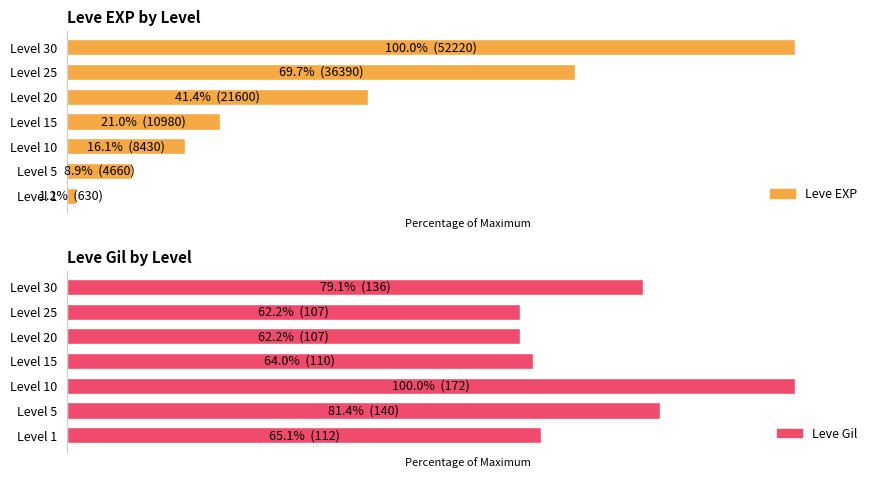

What is the lowest value of the Leve EXP series?

1.2